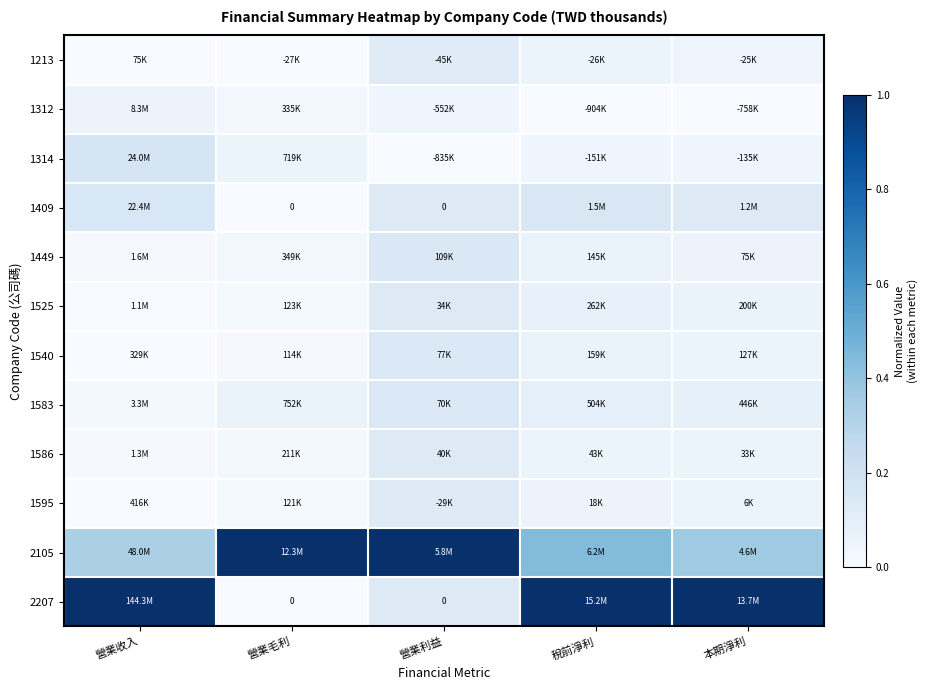

True or false: 1583 has a value of 0.1 at 營業毛利.

True